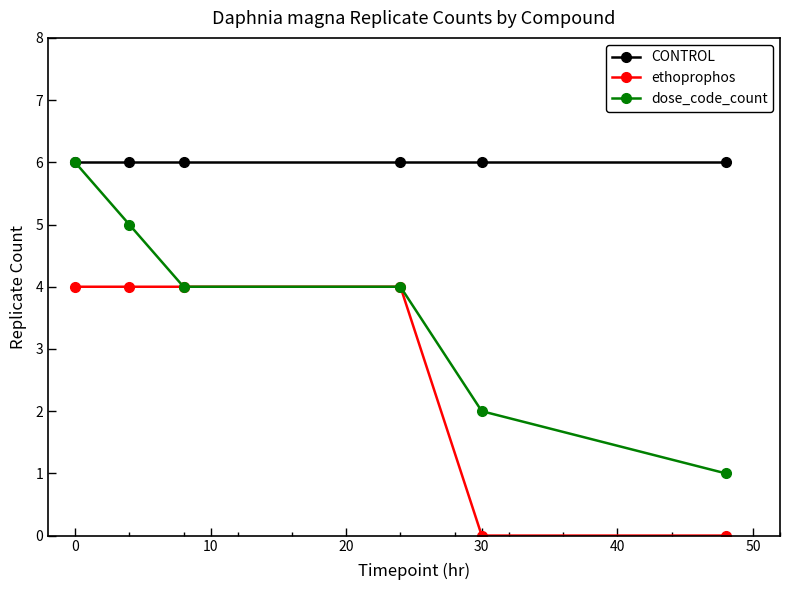

Which series has the largest range (max minus min)?

dose_code_count